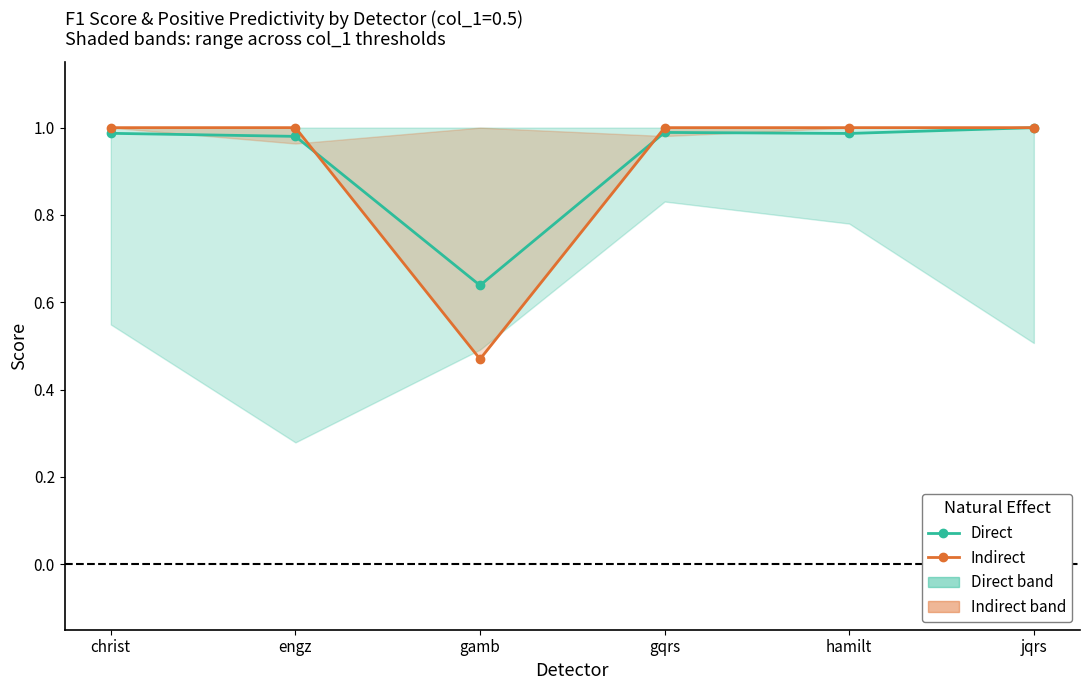

Is this an area chart (filled region under the line)?

No